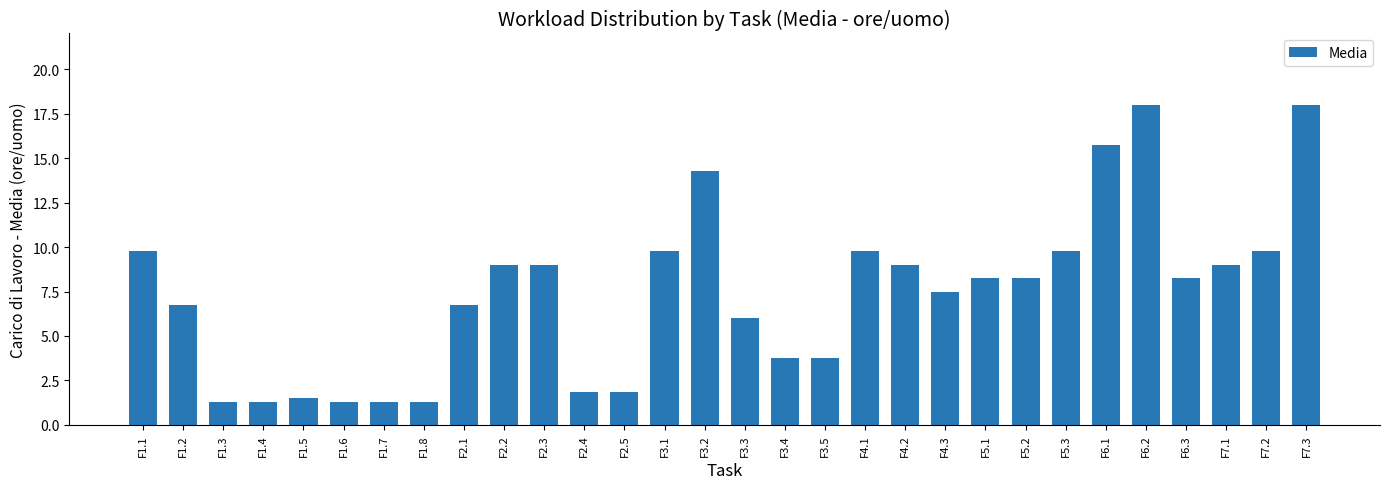

What is the greatest value displayed?

18.0